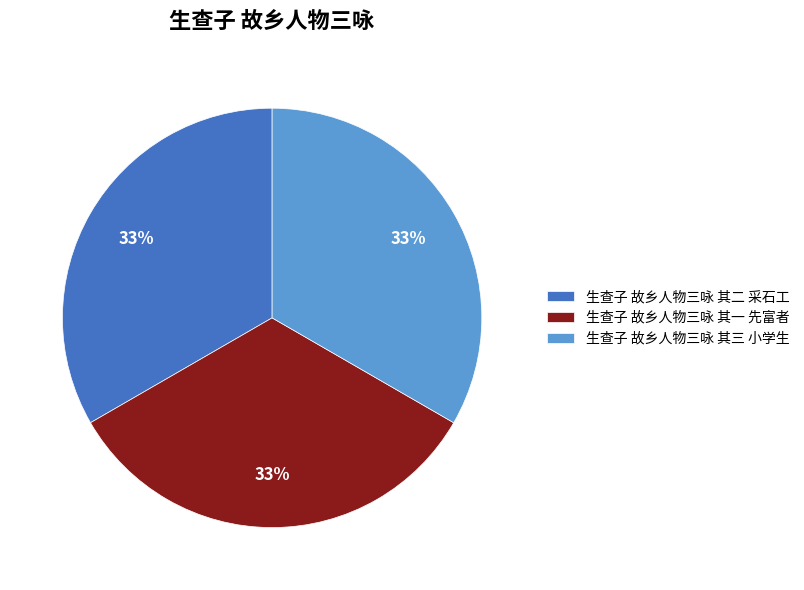

The 生查子 故乡人物三咏 其一 先富者 slice represents 33% of the pie. True or false?

True